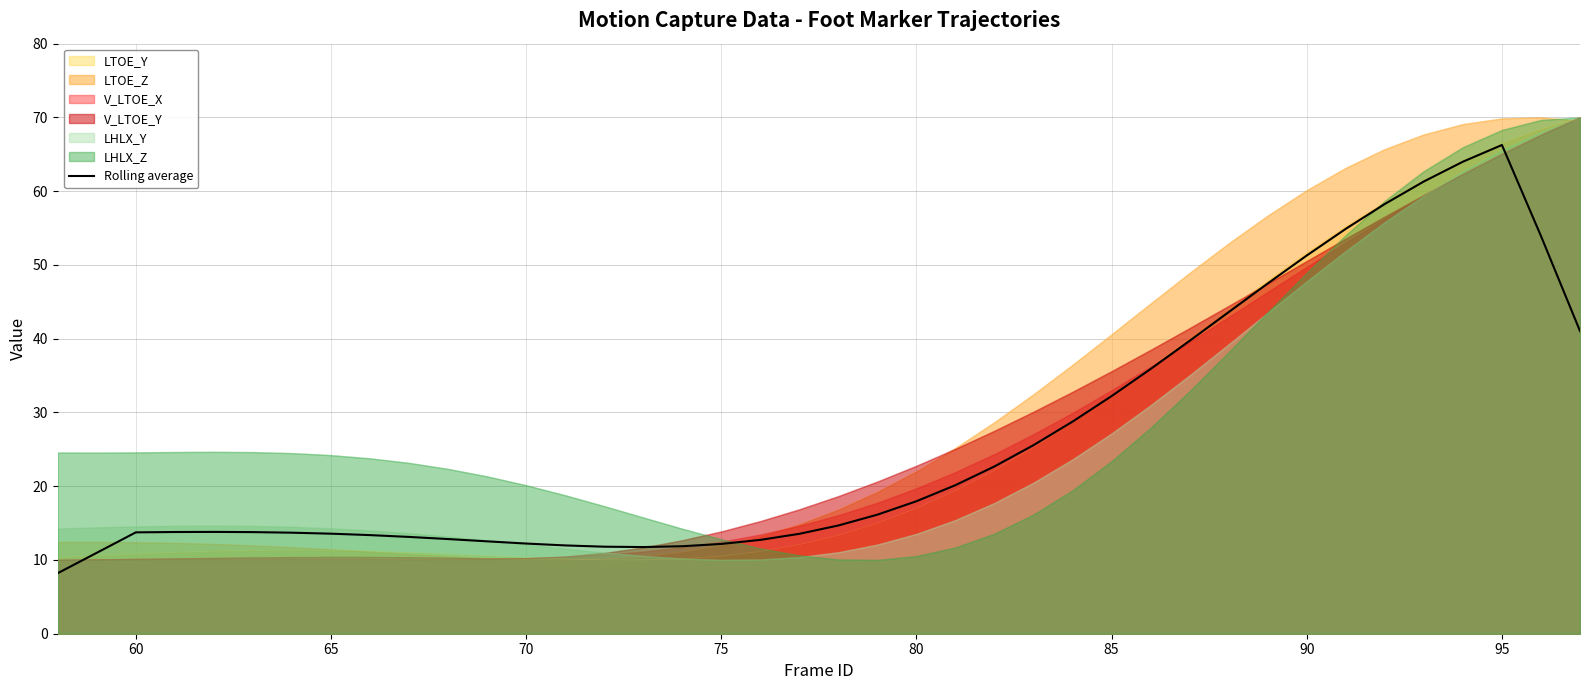

What is the maximum value shown in the chart?

70.0